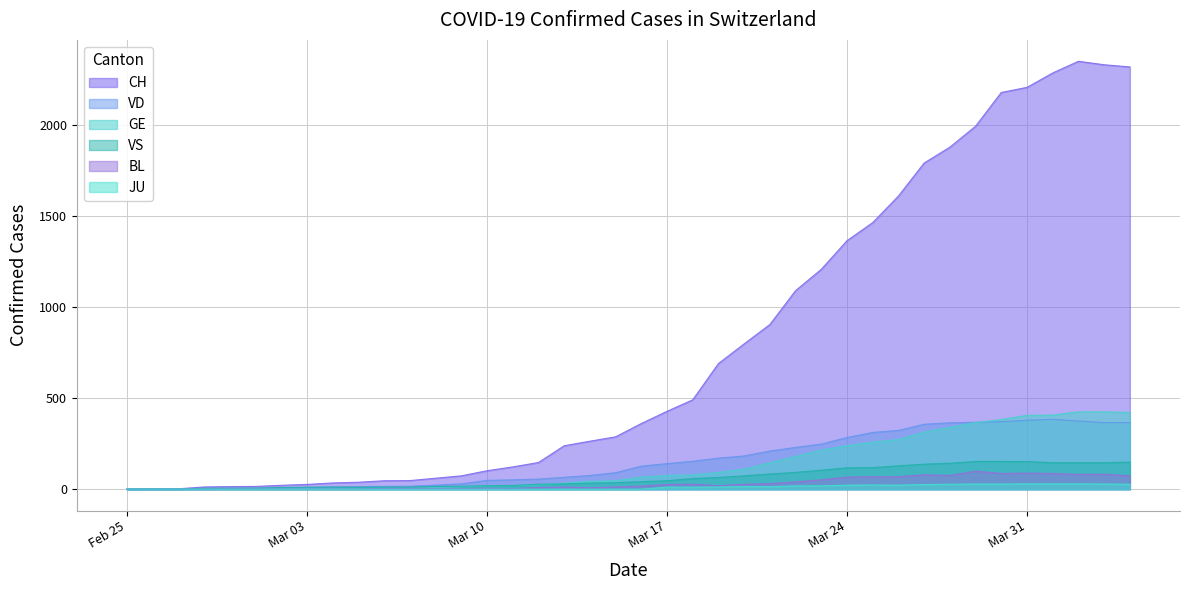

At which category is the sum across all series the highest?

2020-04-02